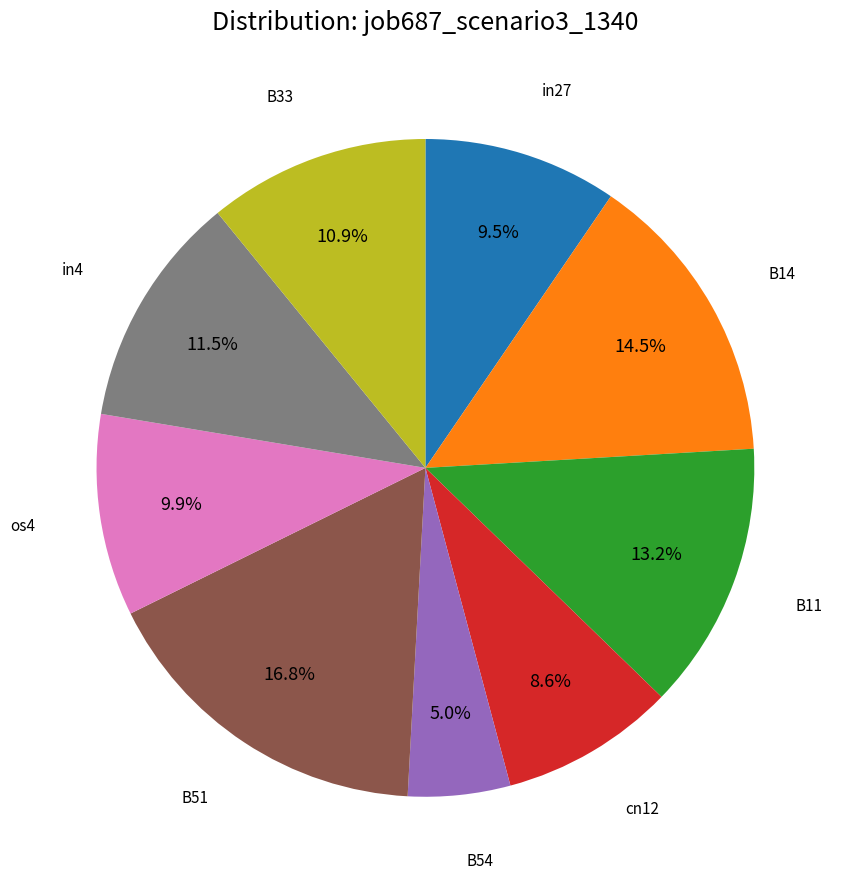

Is there any slice that represents more than half of the pie?

No